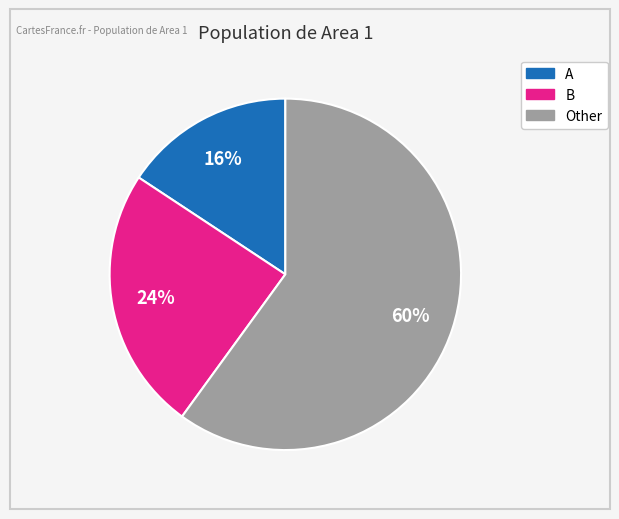

Which slice is the largest?

Other